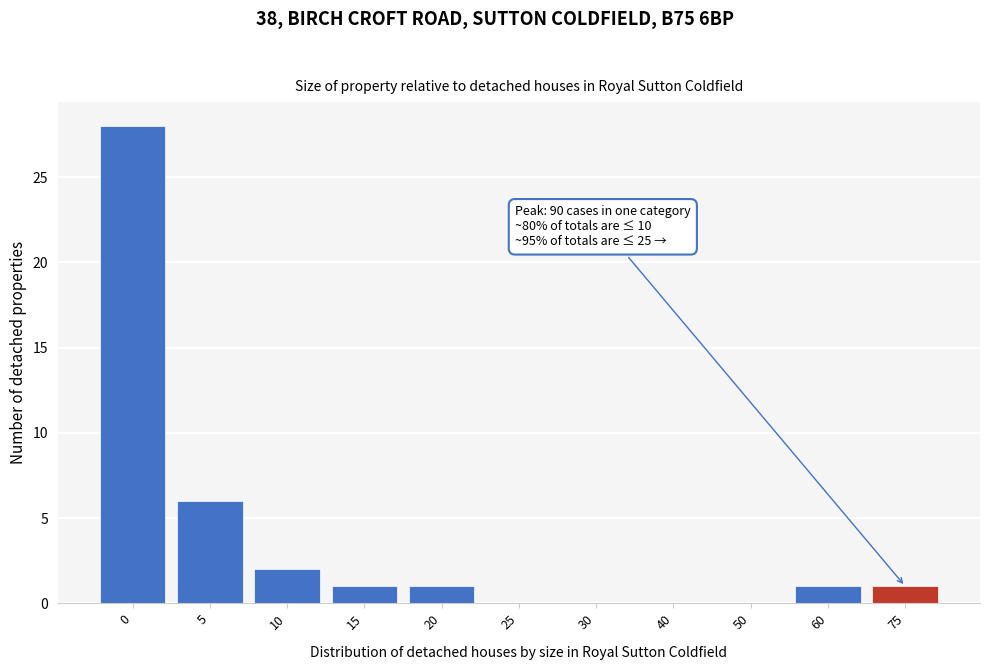

Reading right to left, what are all the values shown in this chart?

75=1	60=1	50=0	40=0	30=0	25=0	20=1	15=1	10=2	5=6	0=28